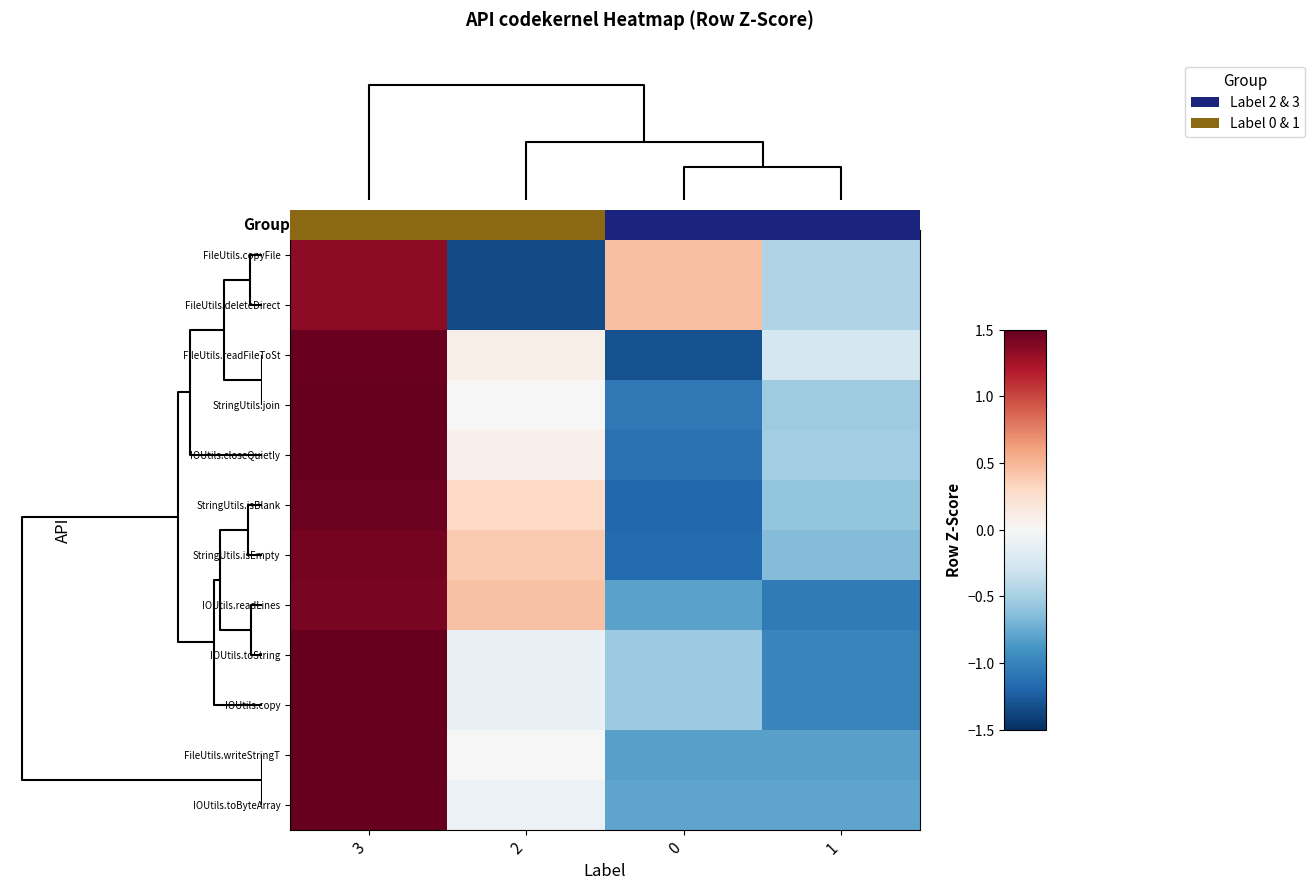

What is the greatest value displayed?

1.7